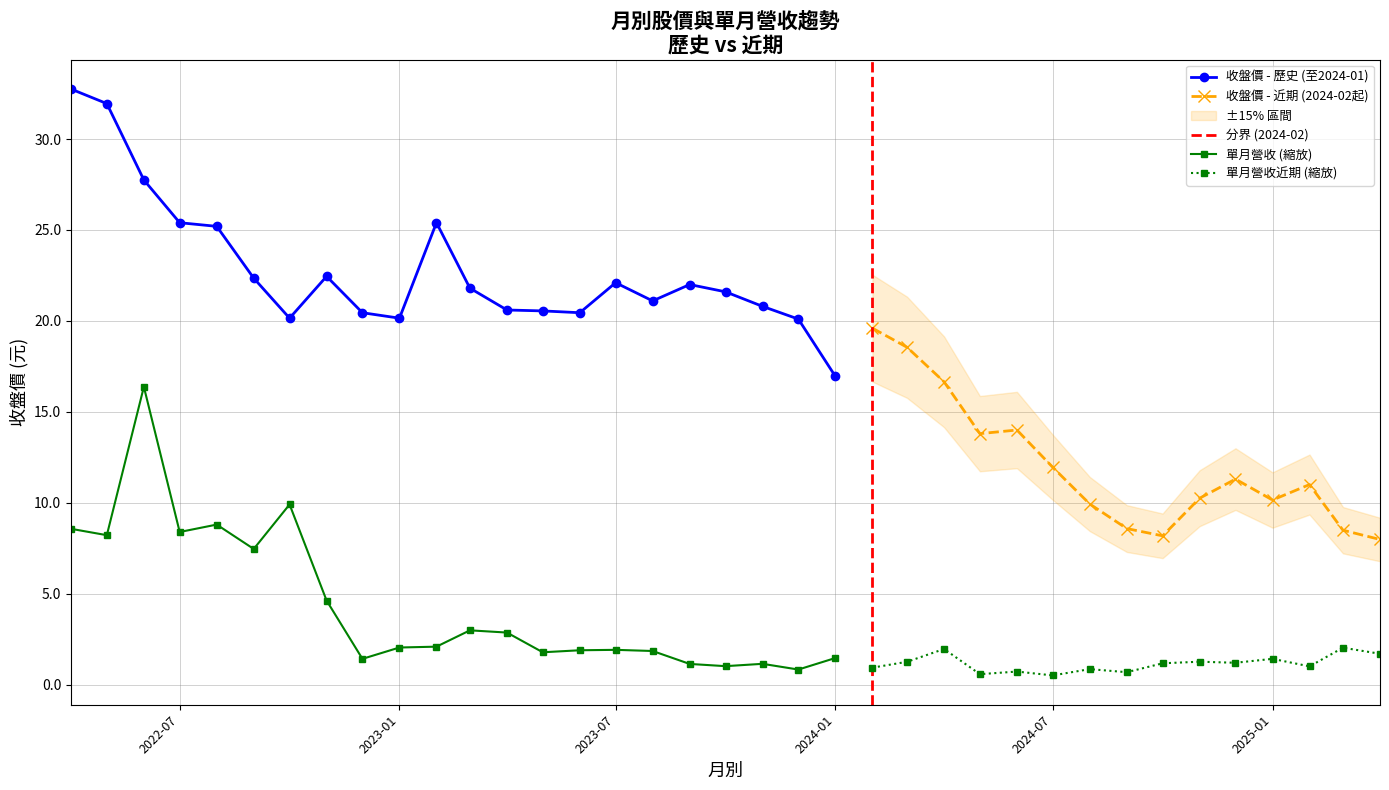

True or false: 單月營收 (縮放) has more than 2 interior local peaks.

True